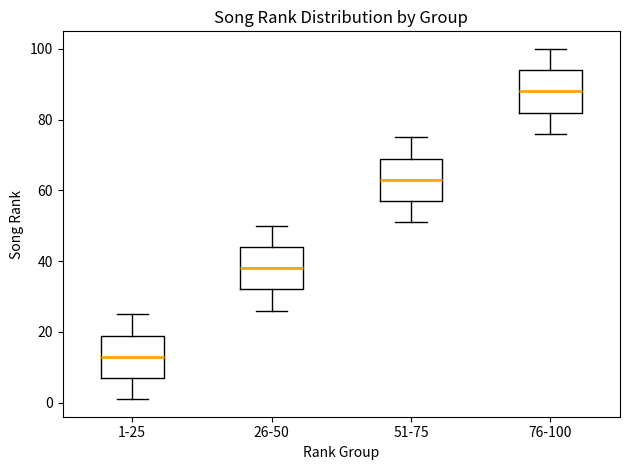

Where is the upper edge of the box for 51-75 on the y-axis? The values are not printed on the chart, so give them approximately, as read against the axis.

70